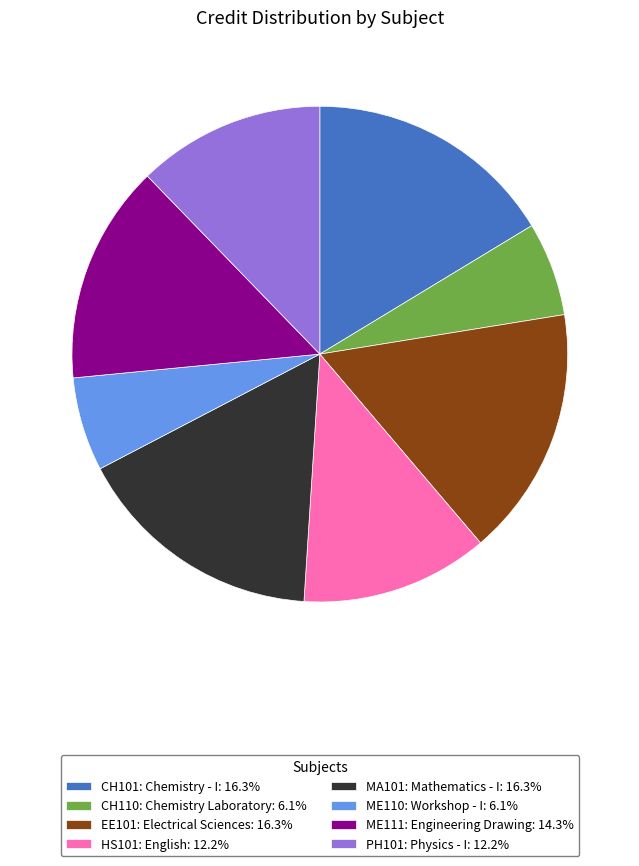

How many segments does this pie chart have?

8